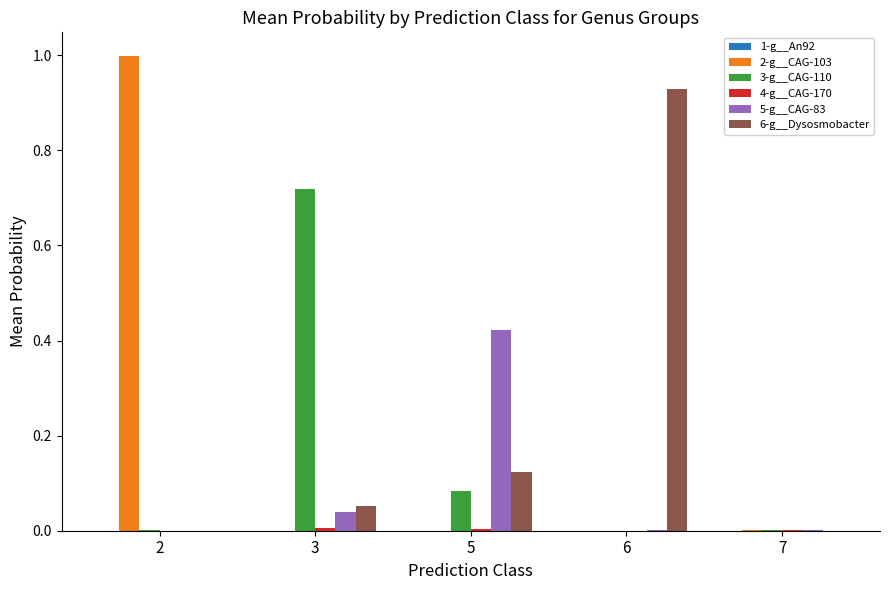

At which category is the sum across all series the highest?

2